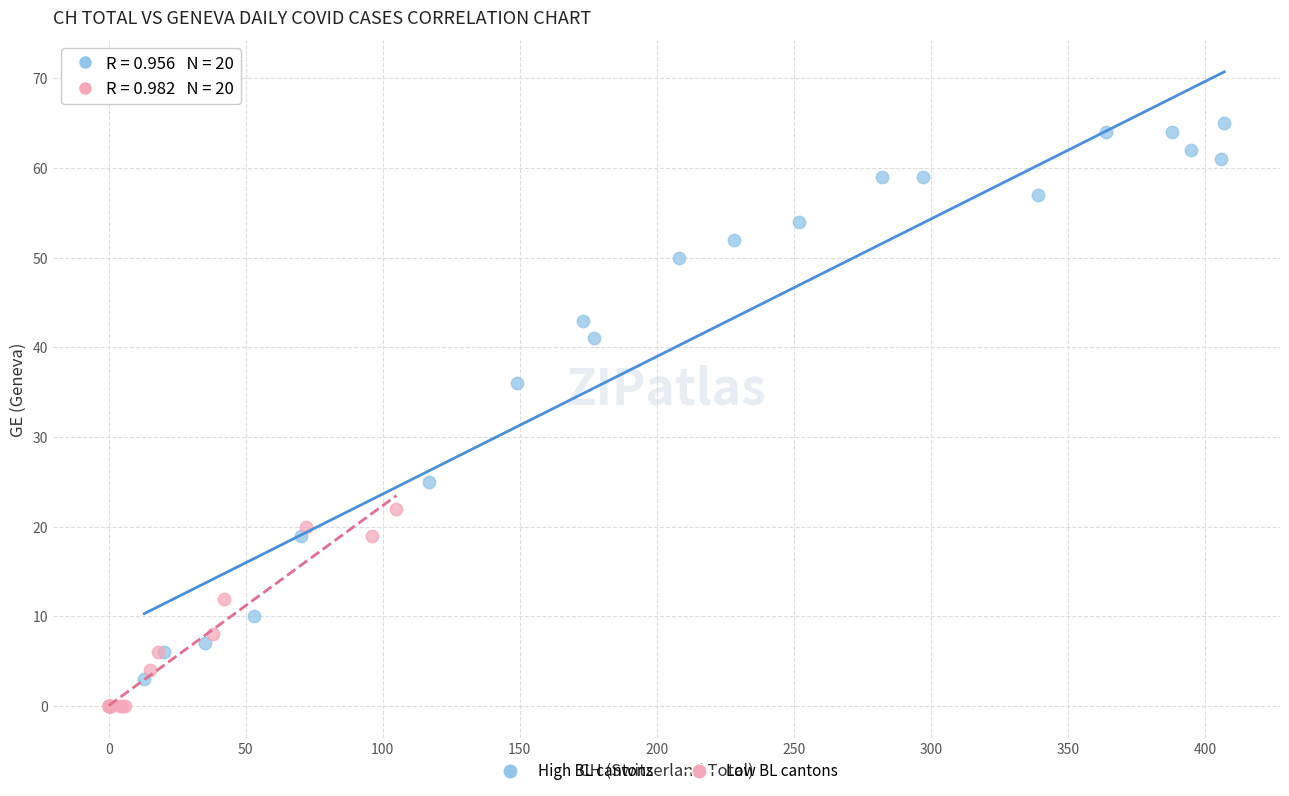

Which series contains the highest Y value?

High BL cantons